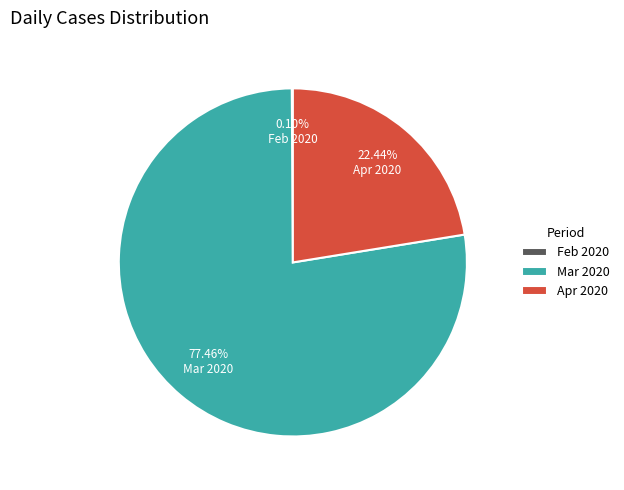

What is the largest slice in the pie chart?

Mar 2020